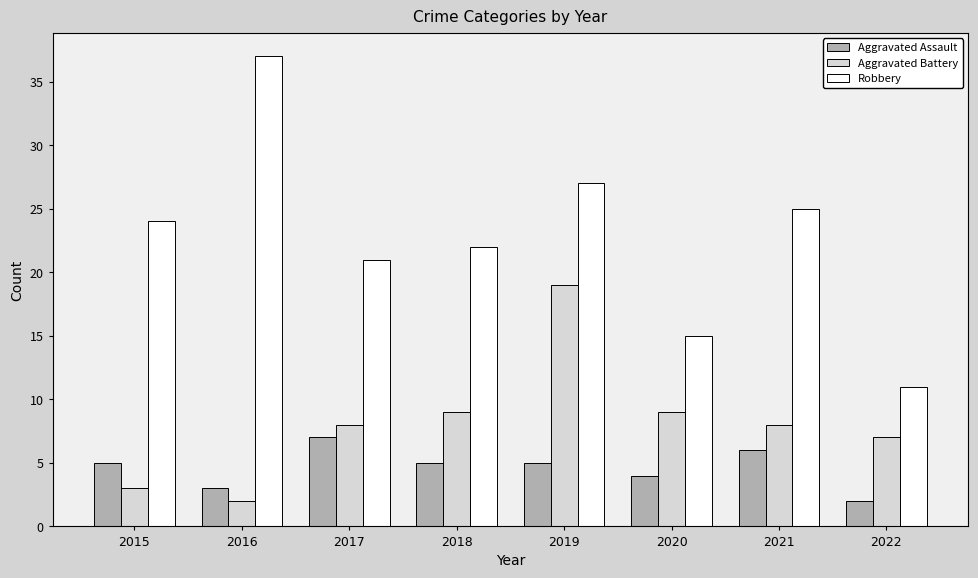

What are all the series names shown in the legend?

Aggravated Assault, Aggravated Battery, Robbery